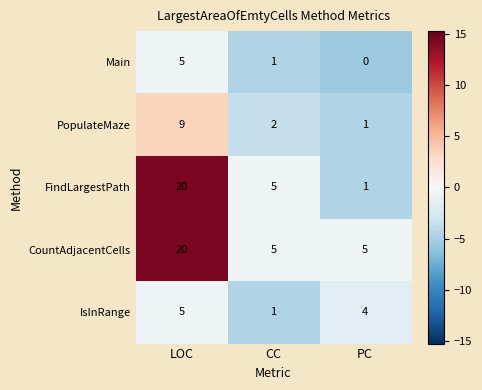

Which series changed the most between CC and PC?

FindLargestPath